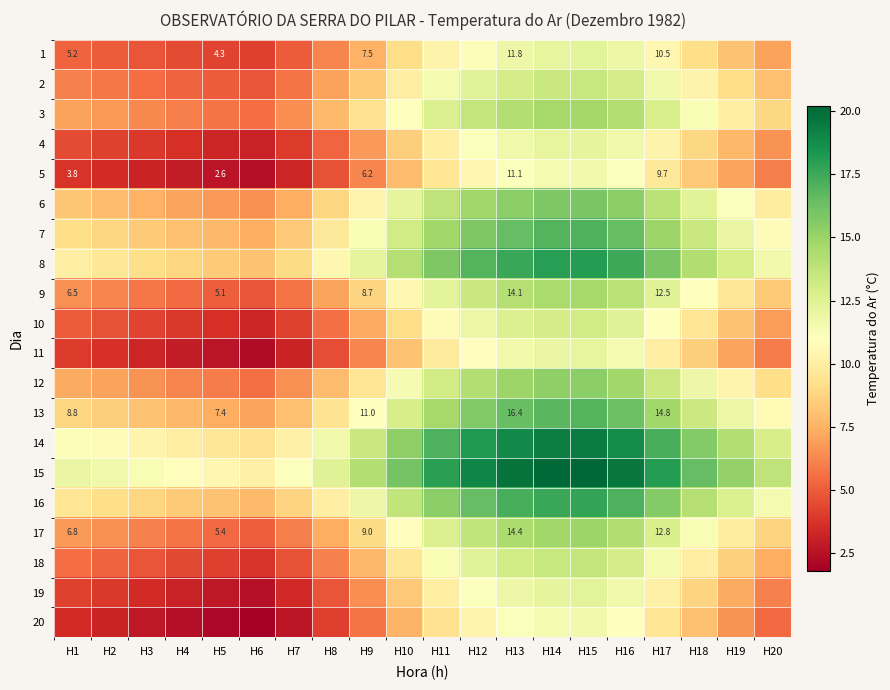

The 5 series shows 3.5 at H5. True or false?

False